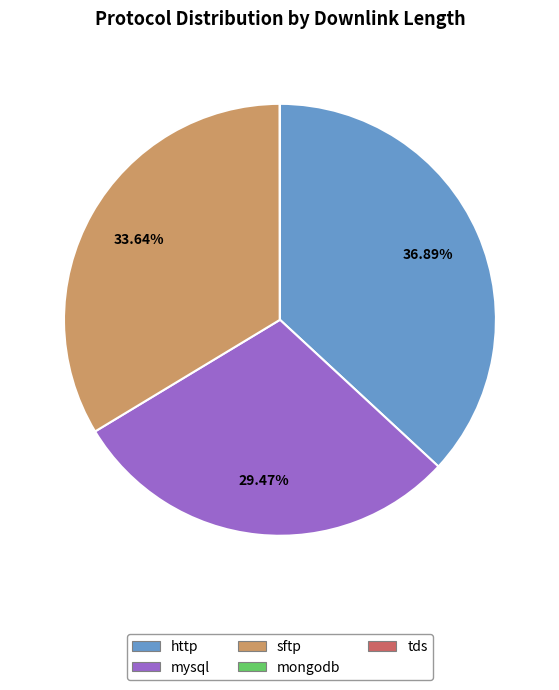

Approximately how many times larger is the value at http compared to sftp?

1.1